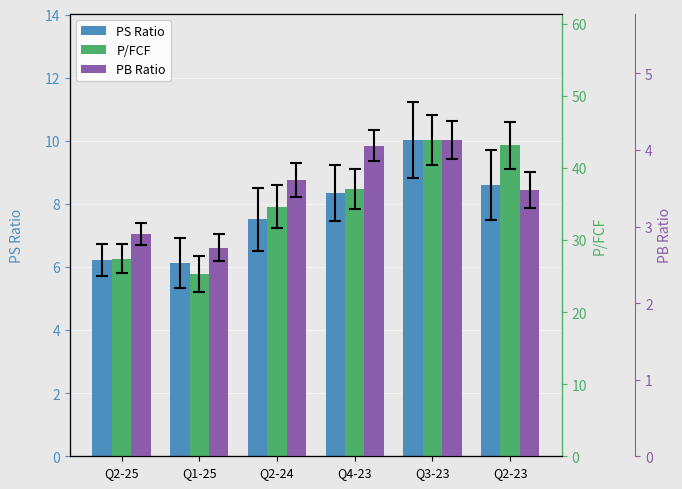

Which series has the largest total across all categories?

P/FCF